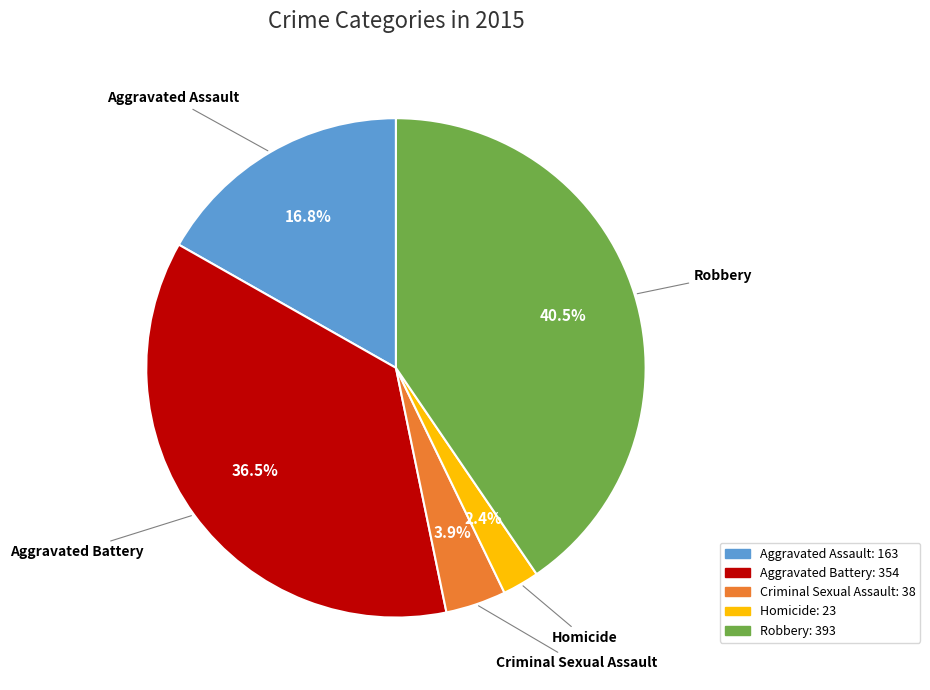

Is it true that Aggravated Assault is 17% of the pie?

True